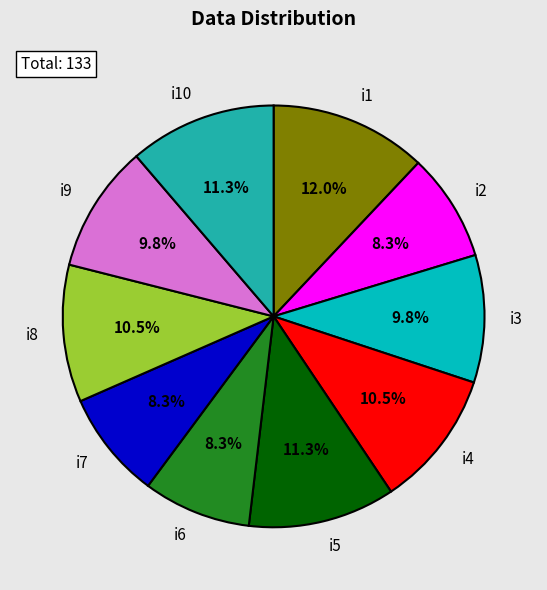

Is it true that i2 is 8% of the pie?

True